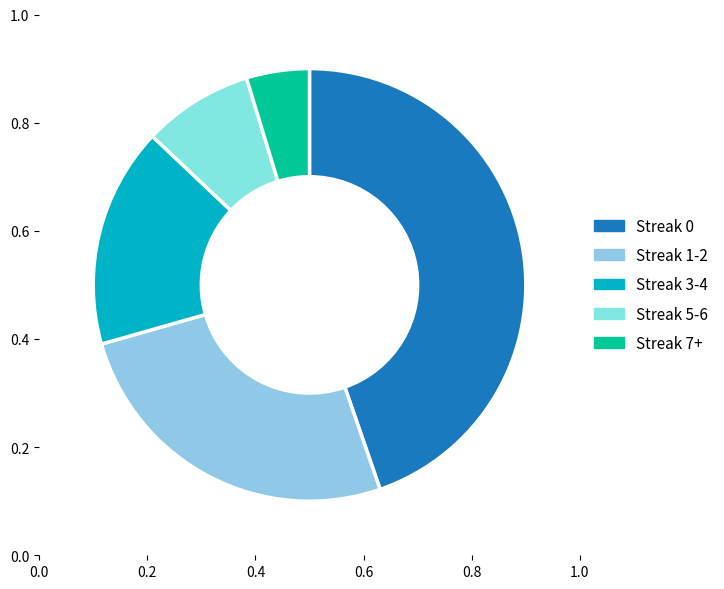

What is the change in value from Streak 0 to Streak 3-4?

-24